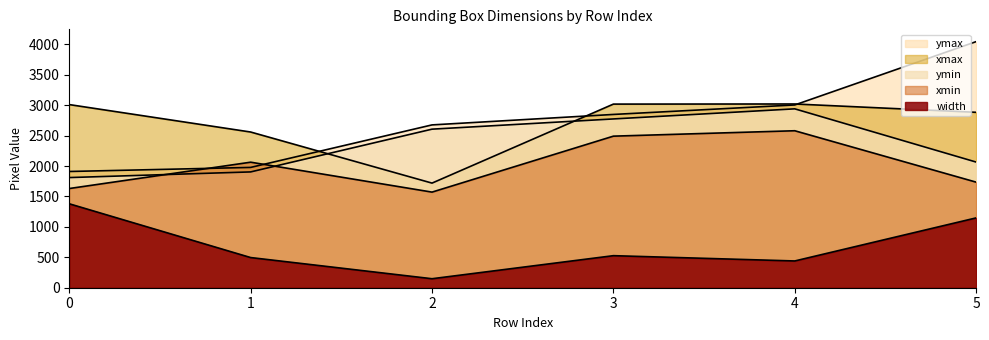

At which label does xmax reach its minimum?

2